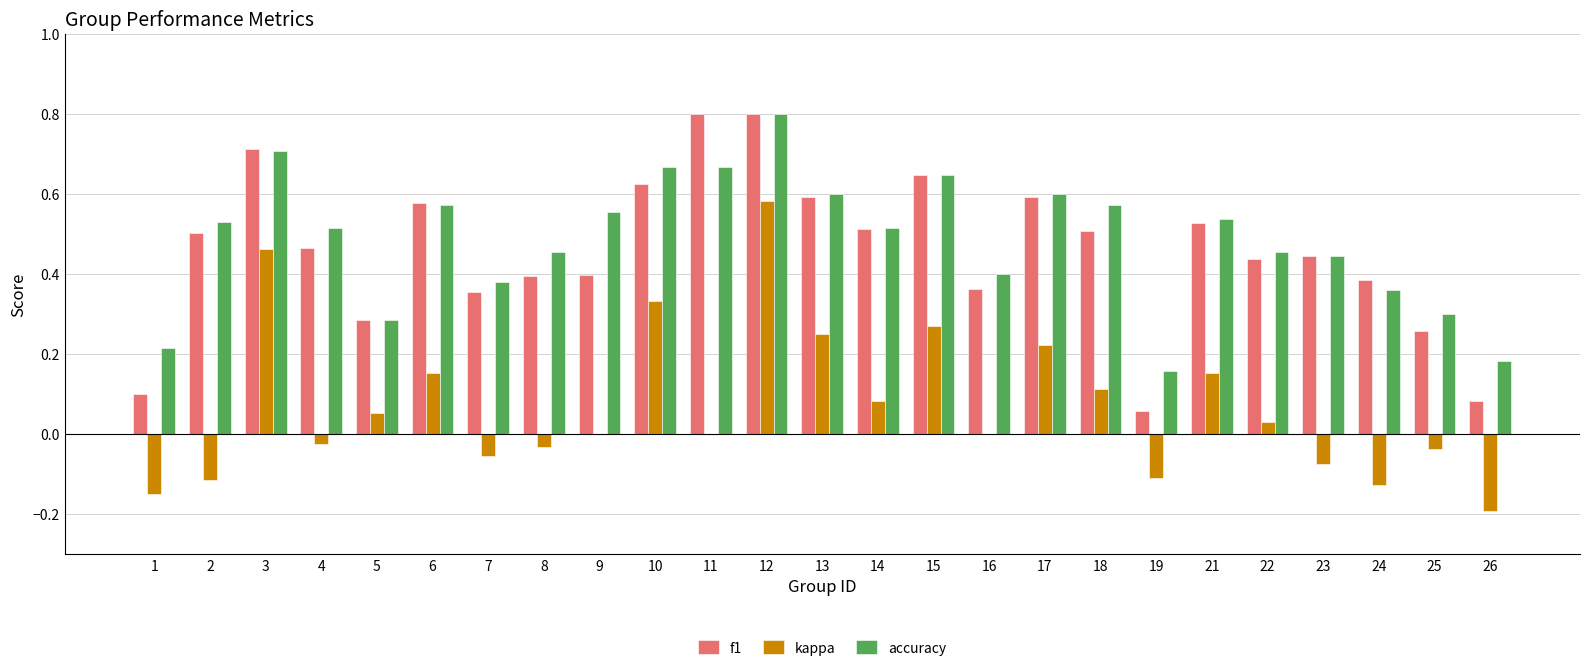

At which label does kappa reach its peak?

12